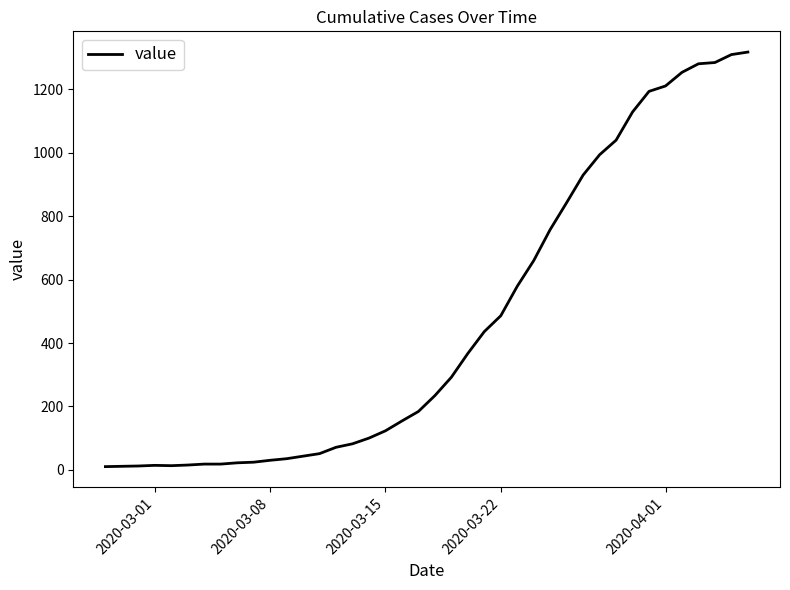

What is the greatest value displayed?

1318